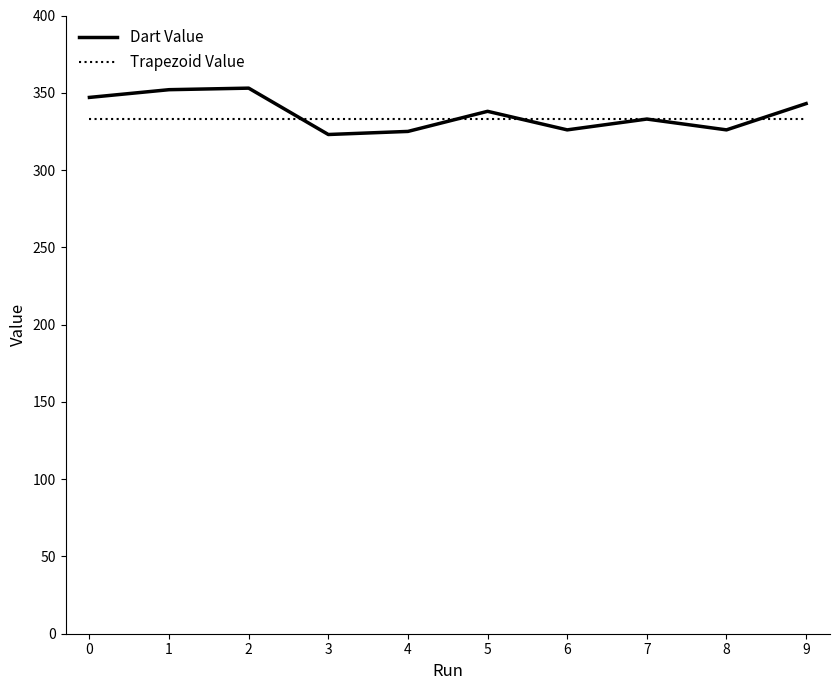

The Trapezoid Value series shows 333.3 at 8. True or false?

True